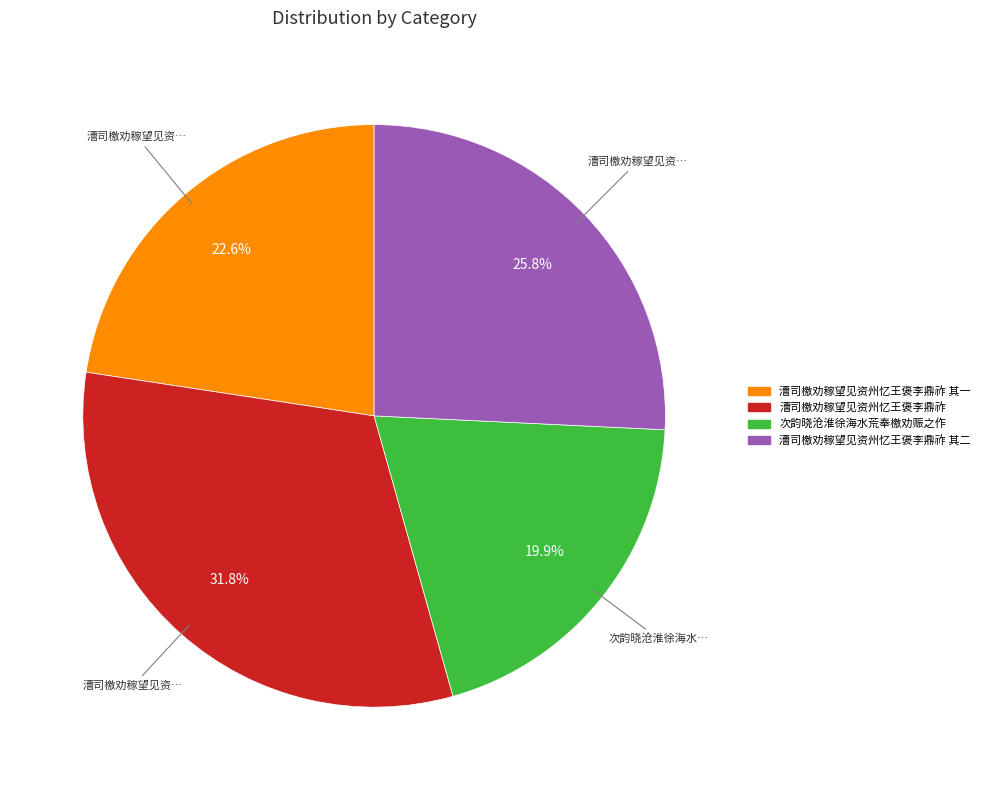

Does any single category account for the majority?

No